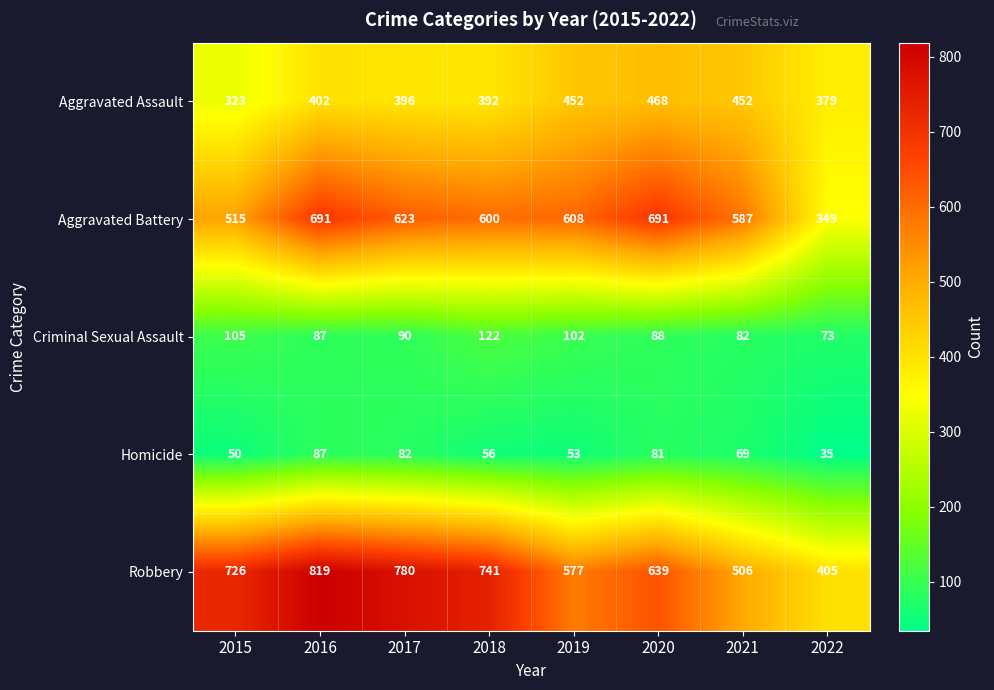

Read the Homicide value at 2019, to the nearest 5.

55